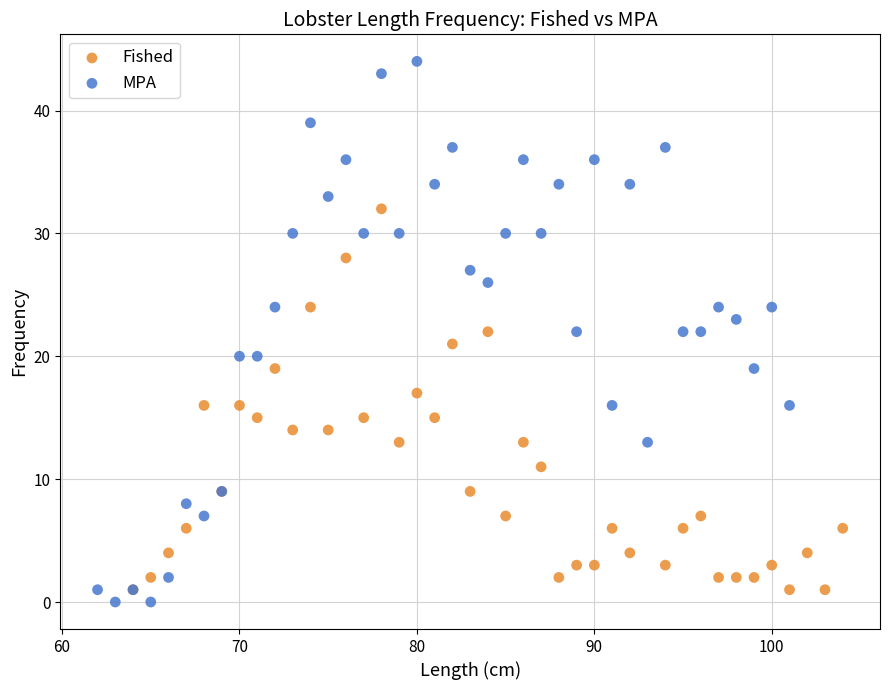

Which series contains the highest Y value?

MPA